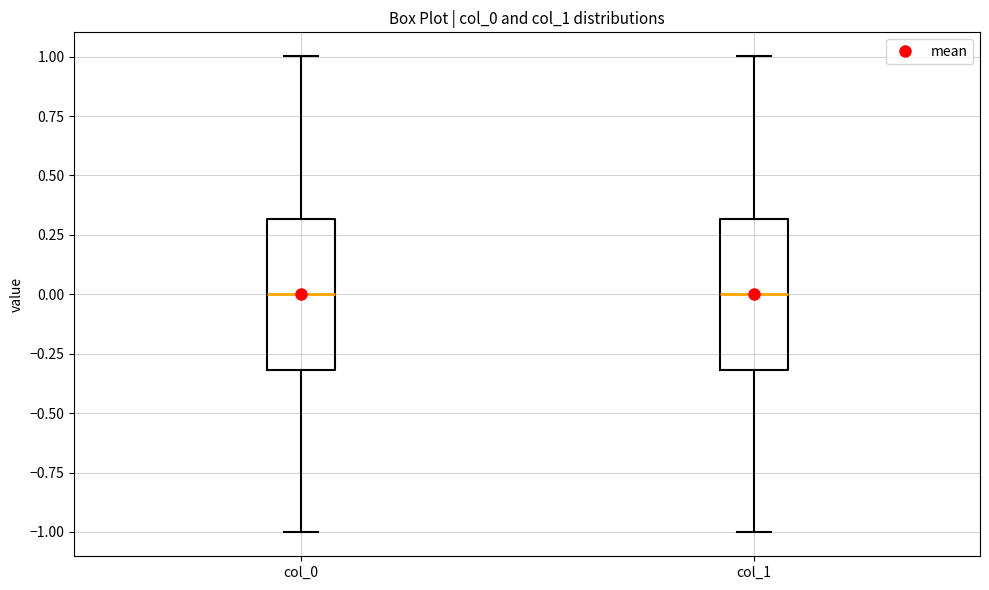

Where does the upper whisker of the box for col_1 end on the y-axis? The values are not printed on the chart, so give them approximately, as read against the axis.

1.0